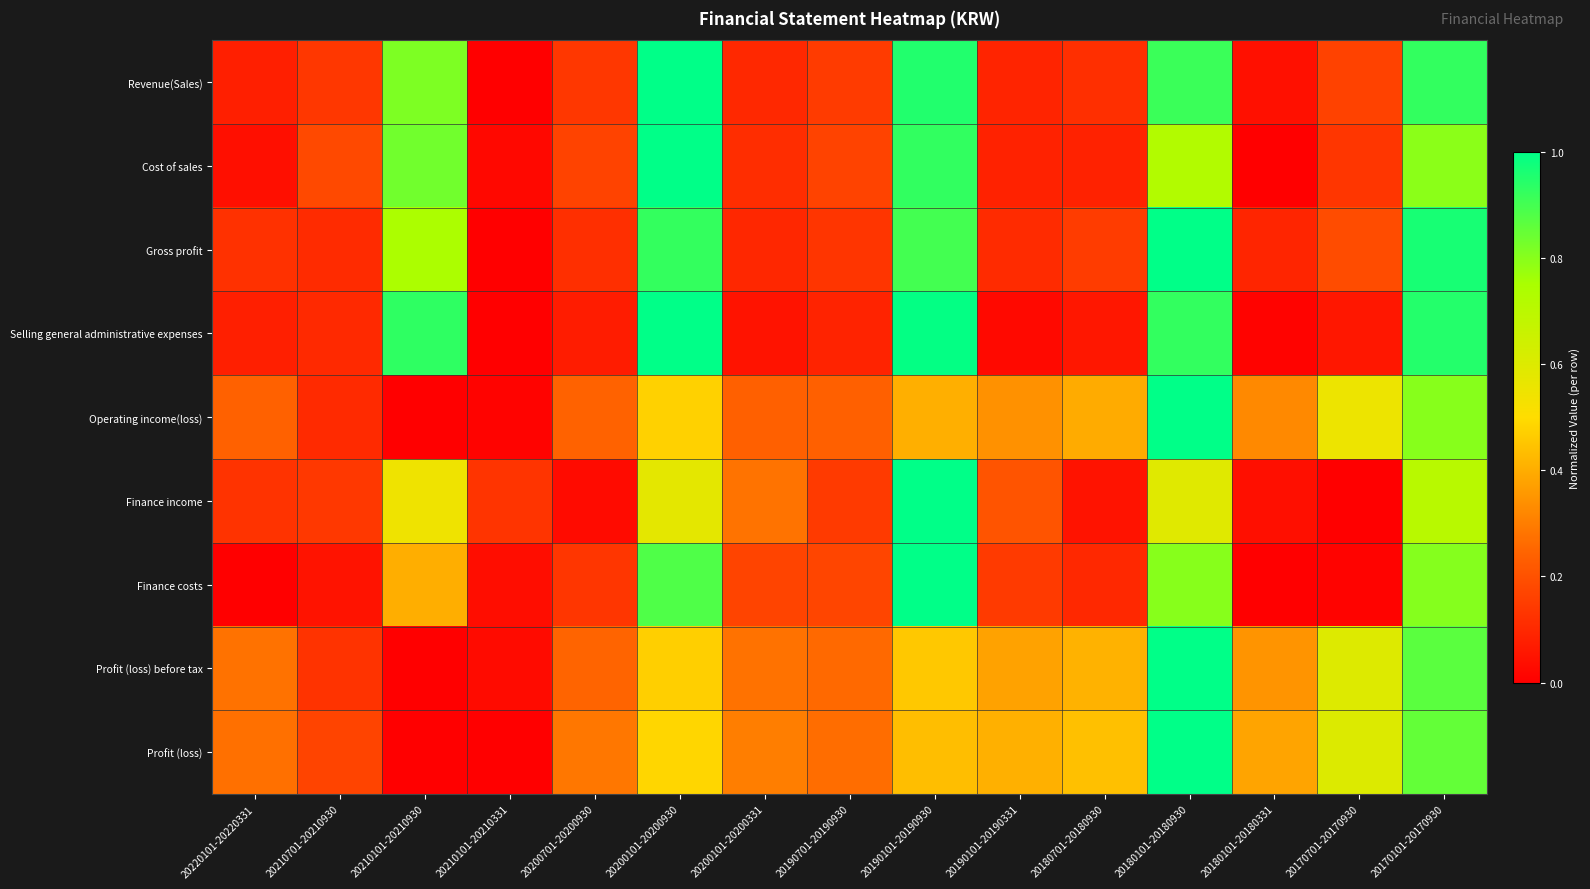

Between 20190101-20190930 and 20170101-20170930, which is larger?

20190101-20190930